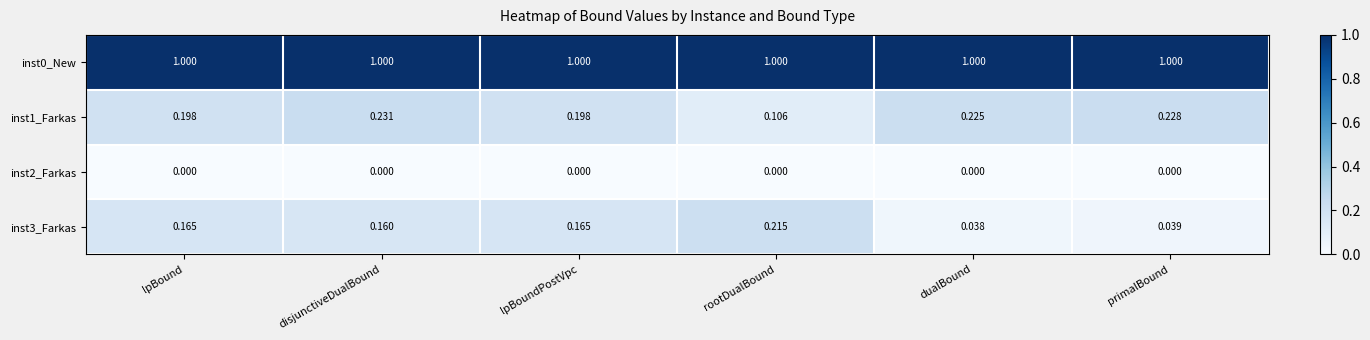

Which category has the lowest value in the inst3_Farkas series?

dualBound